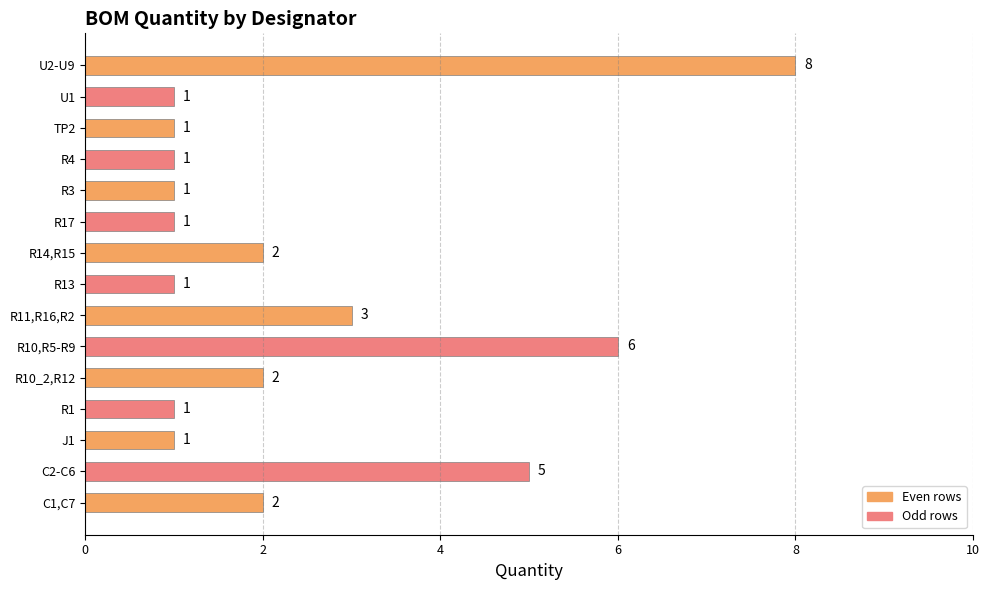

What is the minimum value shown in the chart?

1